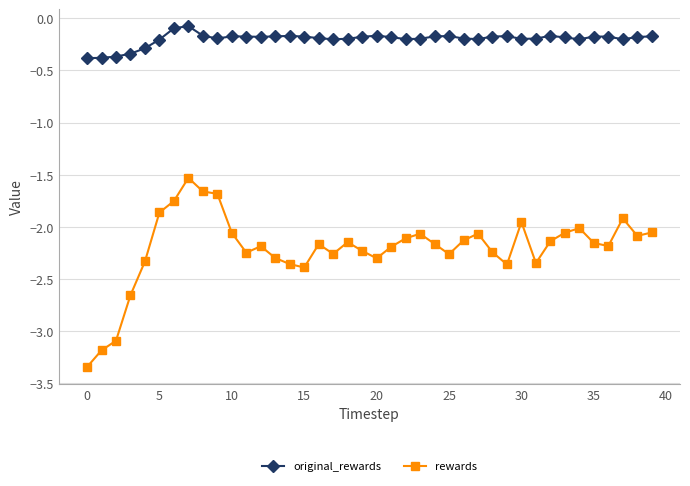

Which series has the largest total across all categories?

original_rewards